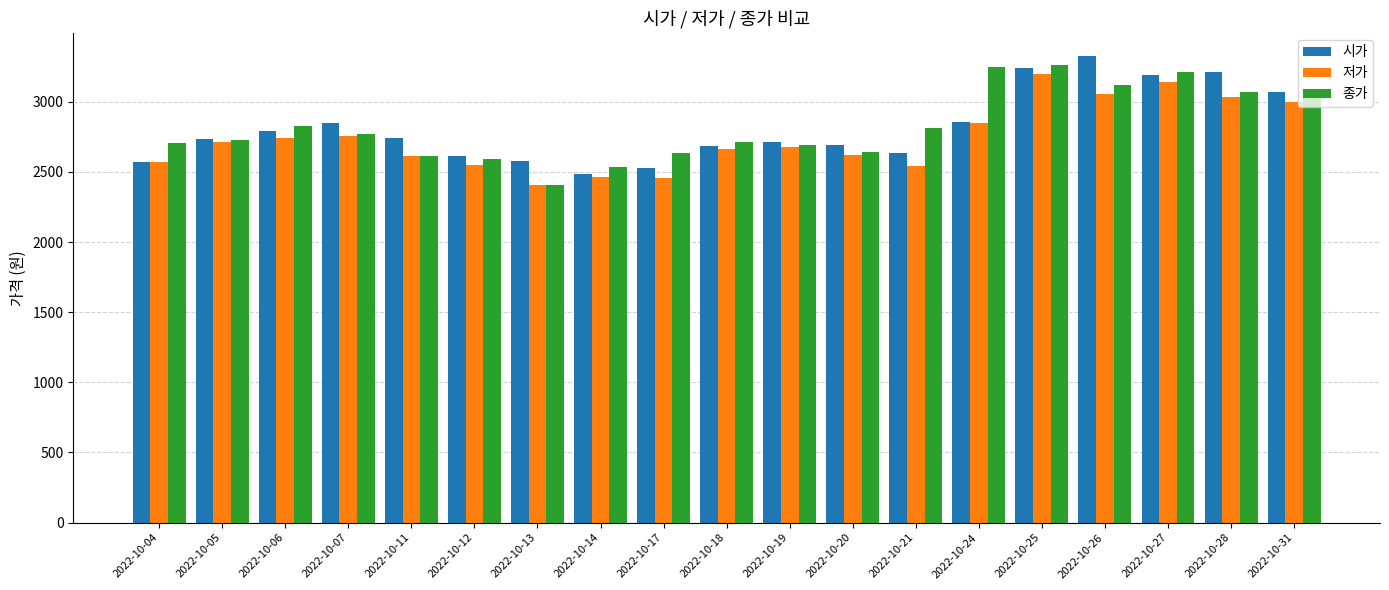

What is the difference between the highest and lowest values at 2022-10-14?

70